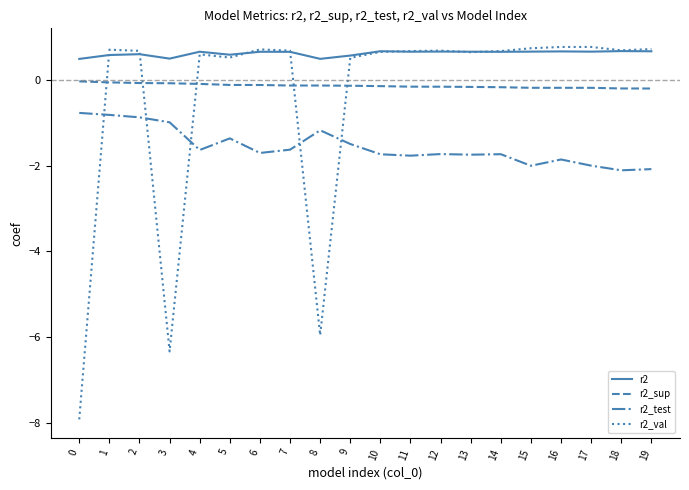

What is the difference between the r2_test values at 2 and 5?

0.5